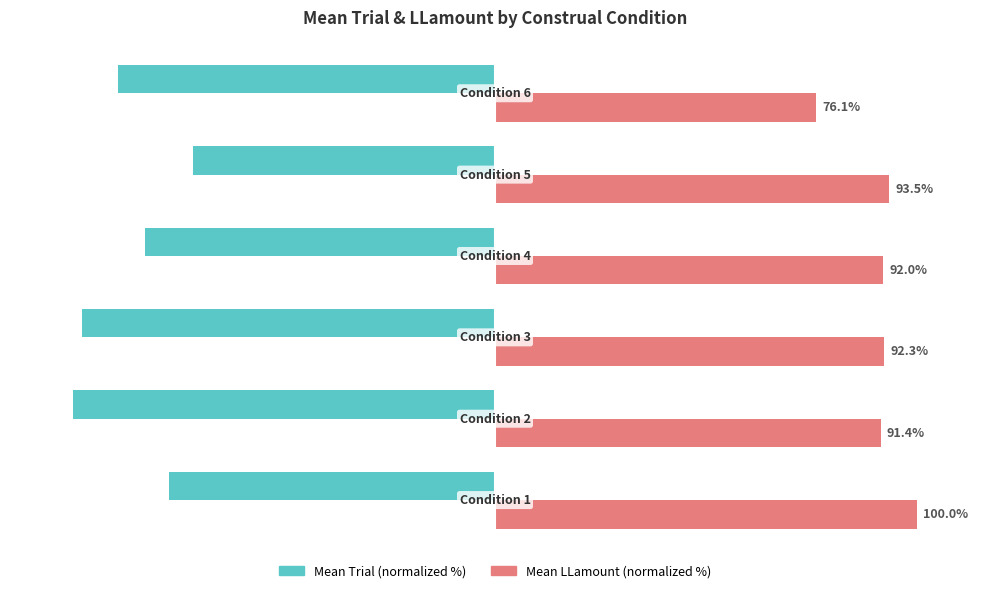

Which series has the largest range (max minus min)?

Mean Trial (normalized %)